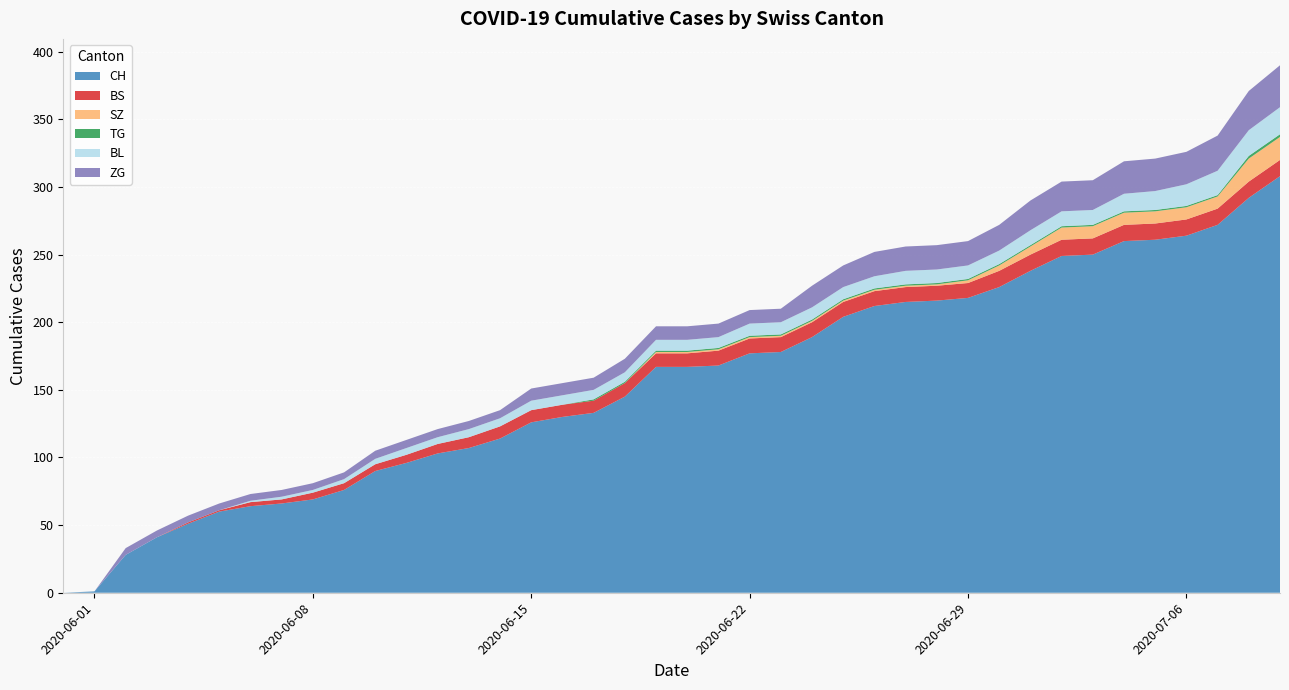

What is the maximum value for CH?

308